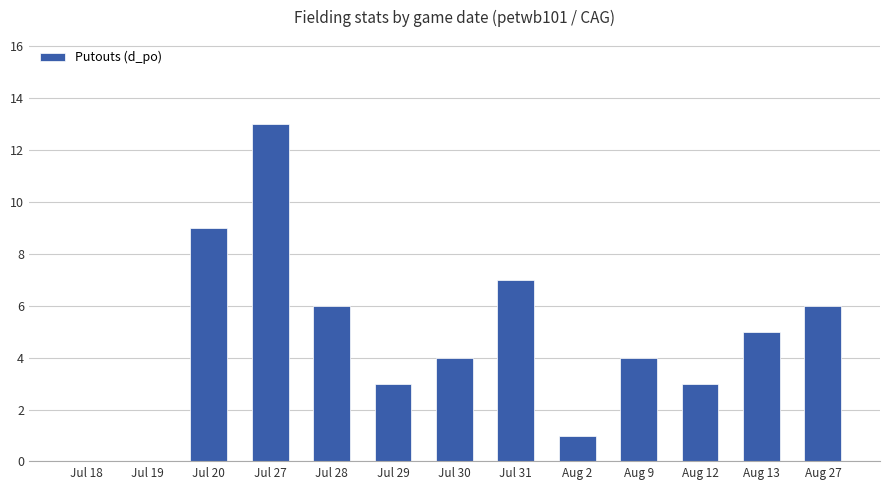

Where does the data first go above 4?

Jul 20